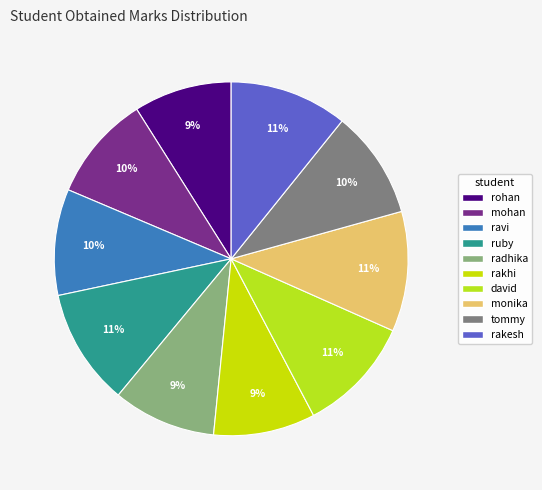

To the nearest percent, what portion does monika represent?

11%